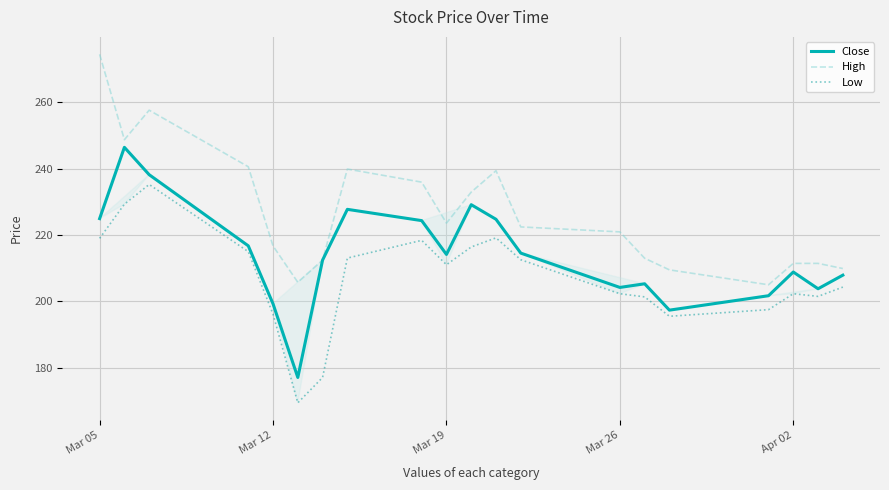

True or false: High and Low intersect in this chart.

False